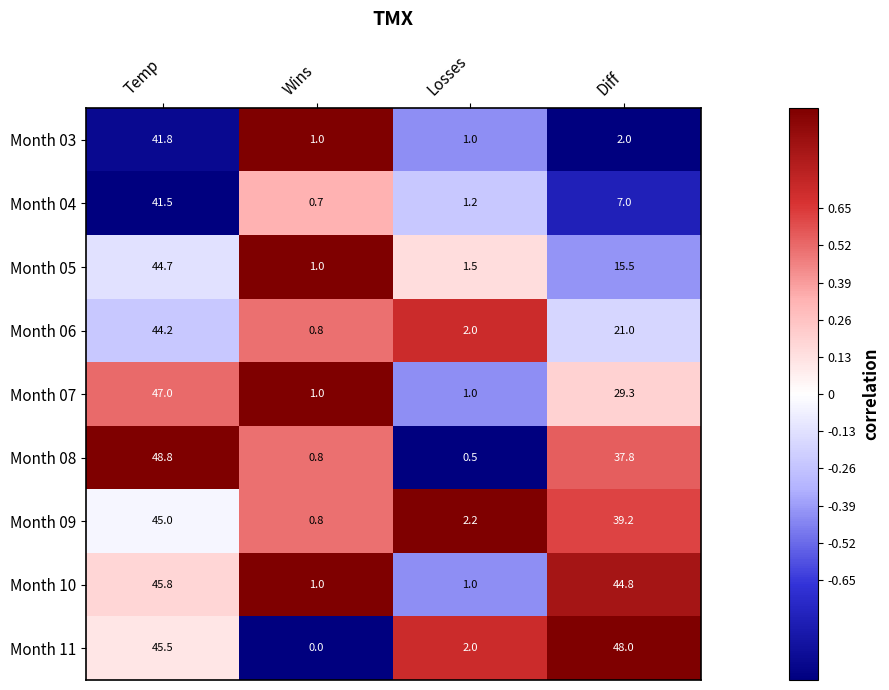

What is the maximum value shown in the chart?

48.8